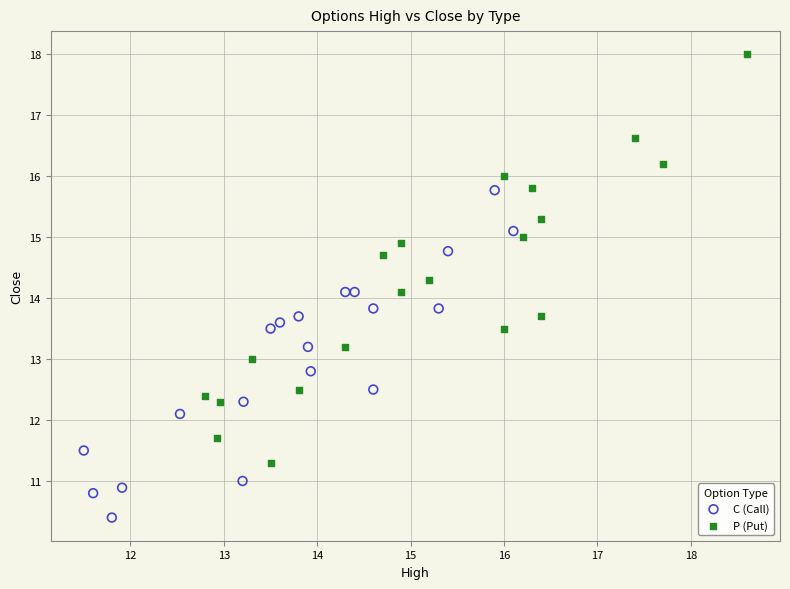

Which series reaches the minimum Y coordinate?

C (Call)